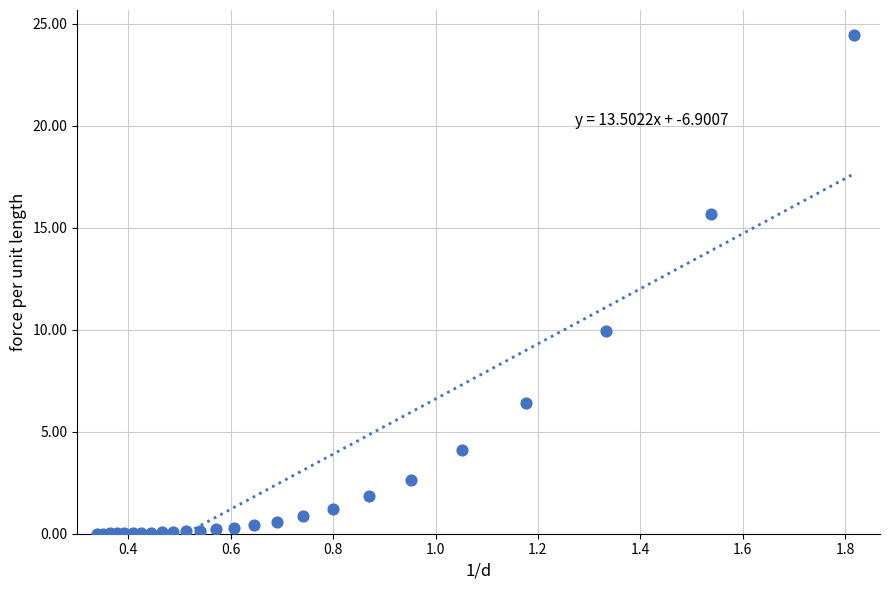

What Y value in the scatter plot is closest to 12?

9.9